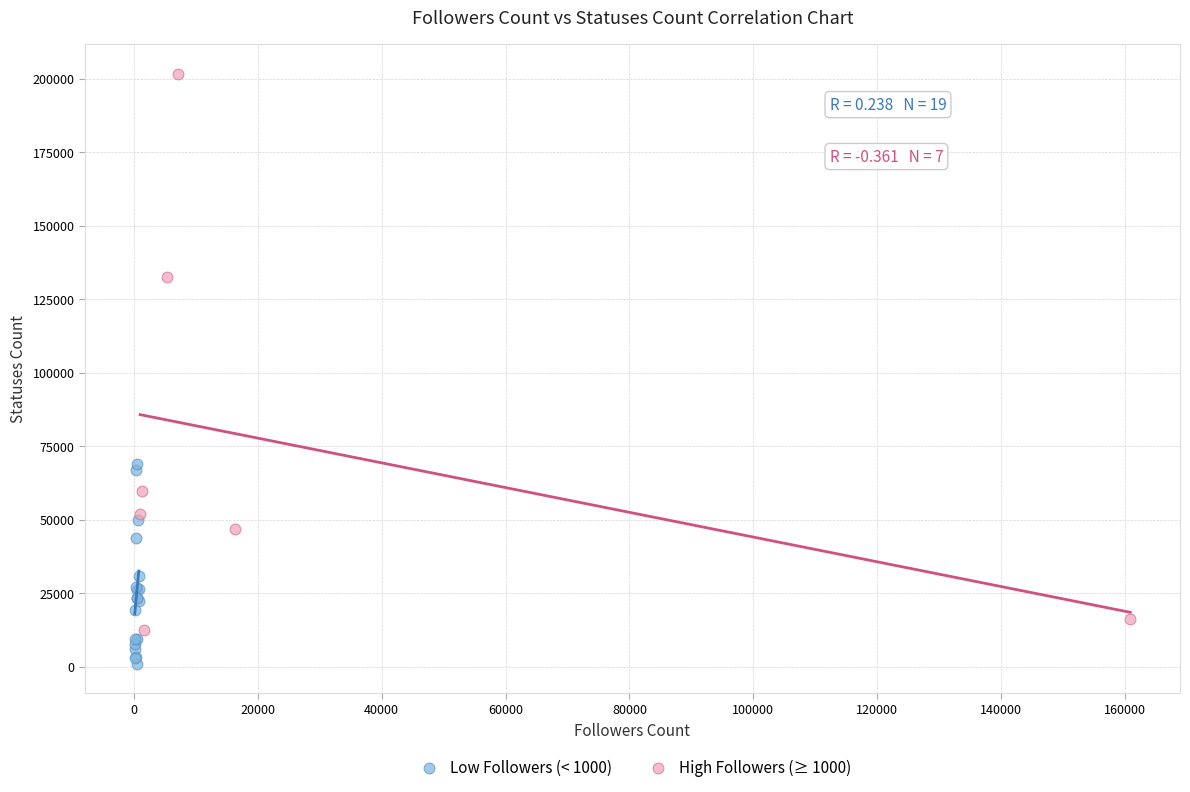

Which series has the widest spread of Y values?

High Followers (≥ 1000)